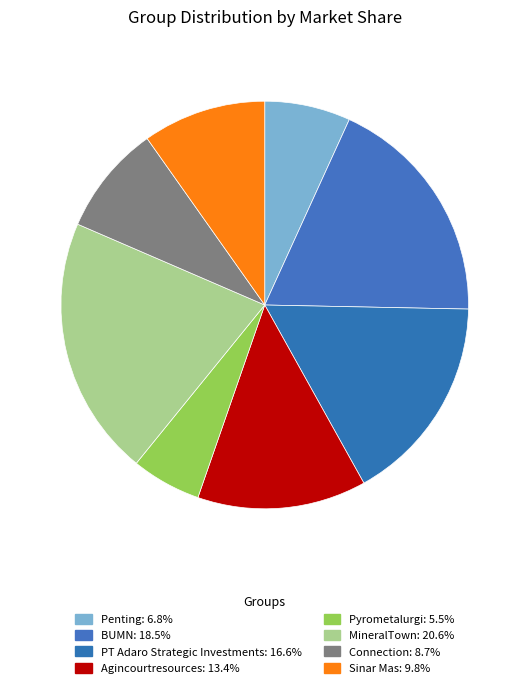

To the nearest percent, what percentage of the pie is BUMN?

19%